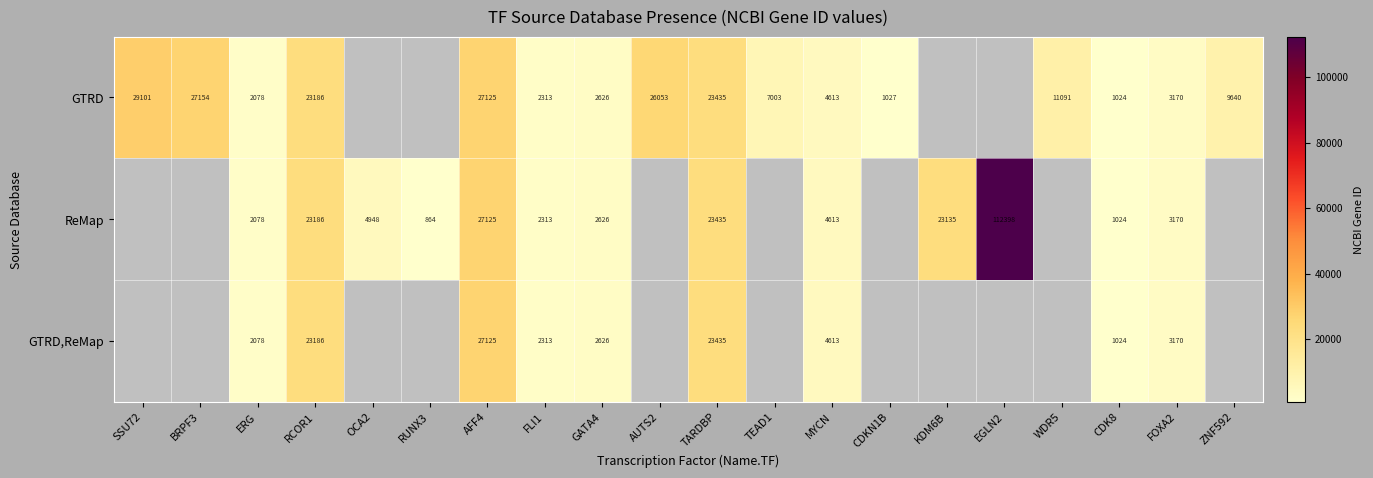

What is the smallest value displayed?

864.0